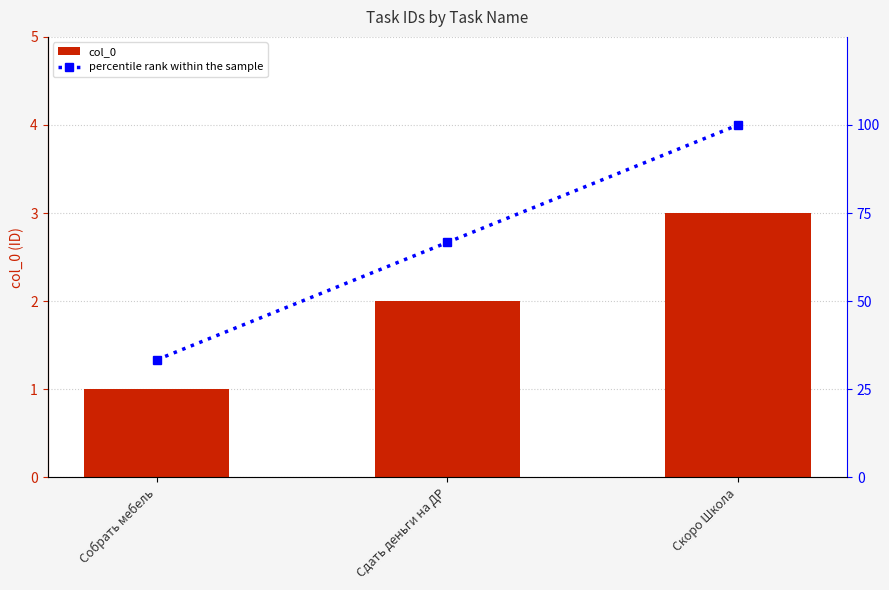

What is the total value across all series at Скоро Школа?

103.0